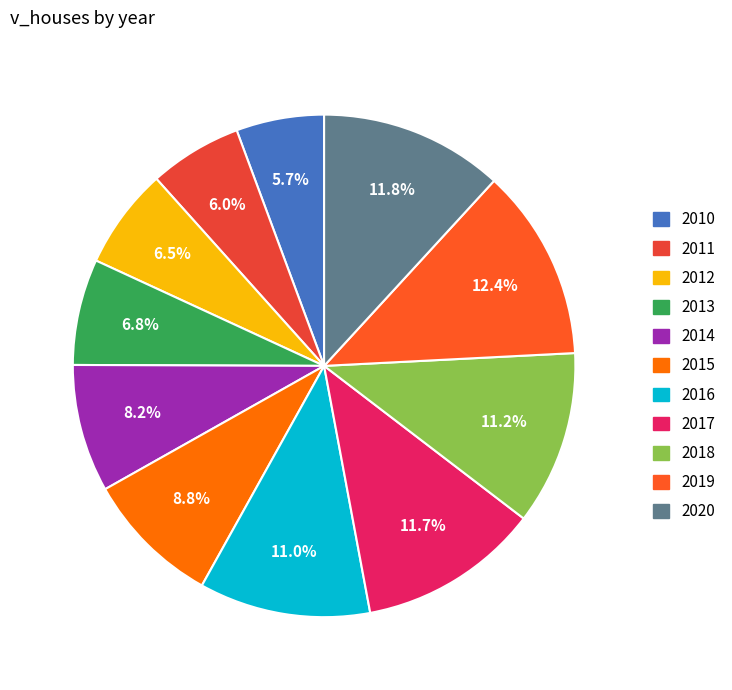

How much of the chart is everything except 2017?

88.3%